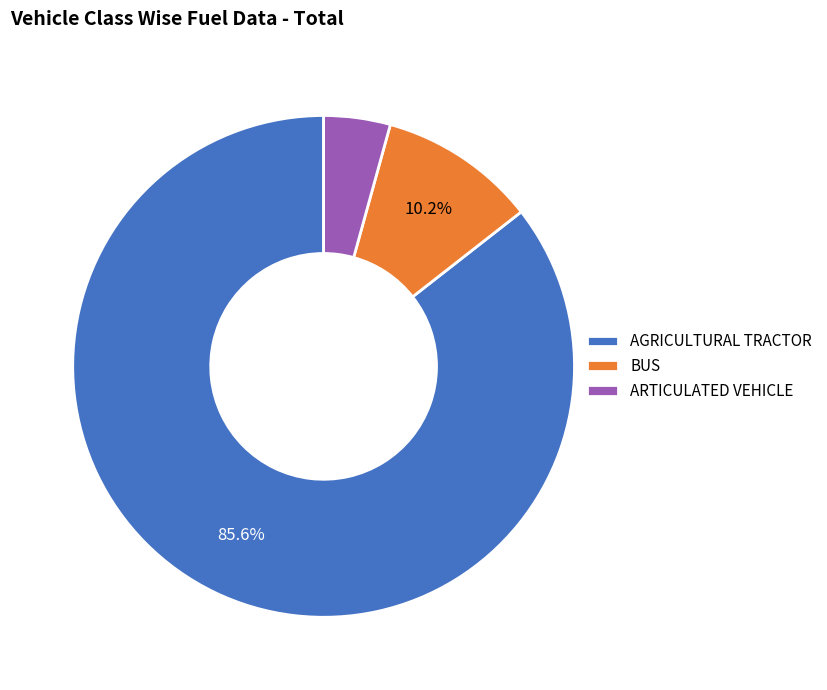

Does any single category account for the majority?

Yes